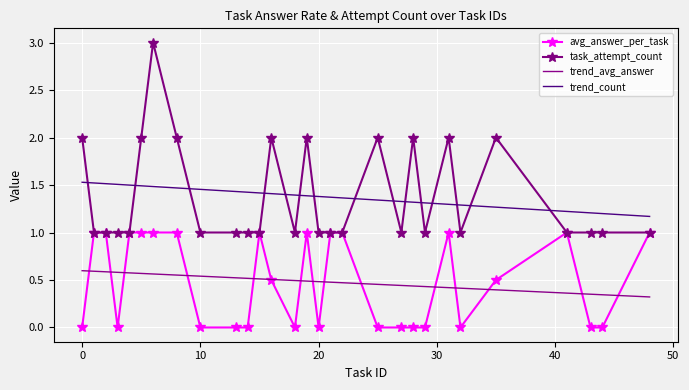

Rank the series by their maximum value, from lowest to highest.

trend_avg_answer, avg_answer_per_task, trend_count, task_attempt_count